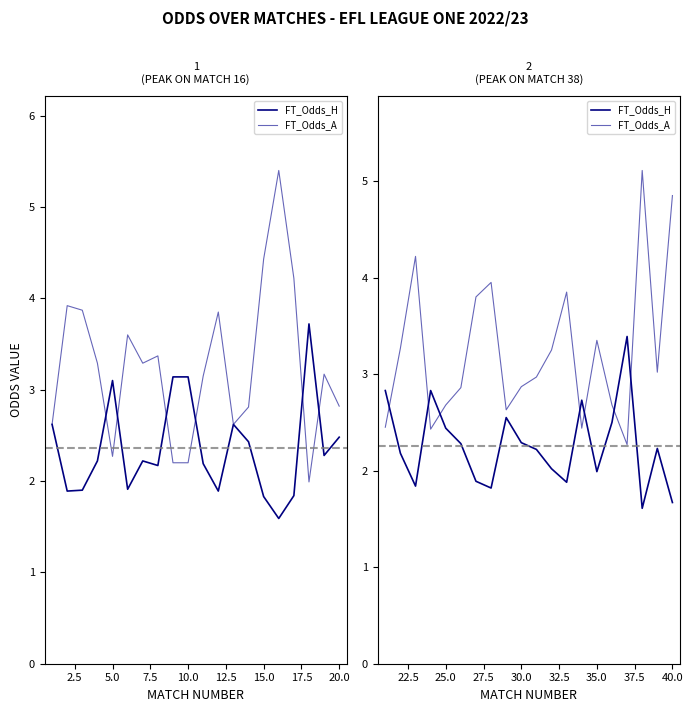

Count the number of data series in this chart.

2